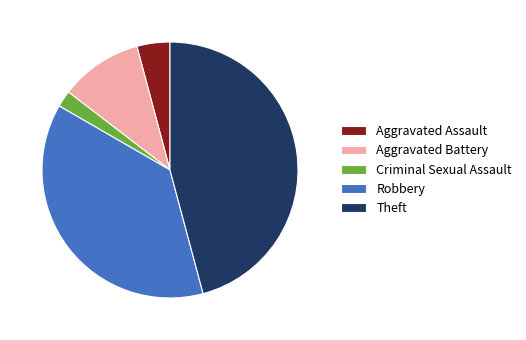

Is Aggravated Battery the majority of the pie?

No